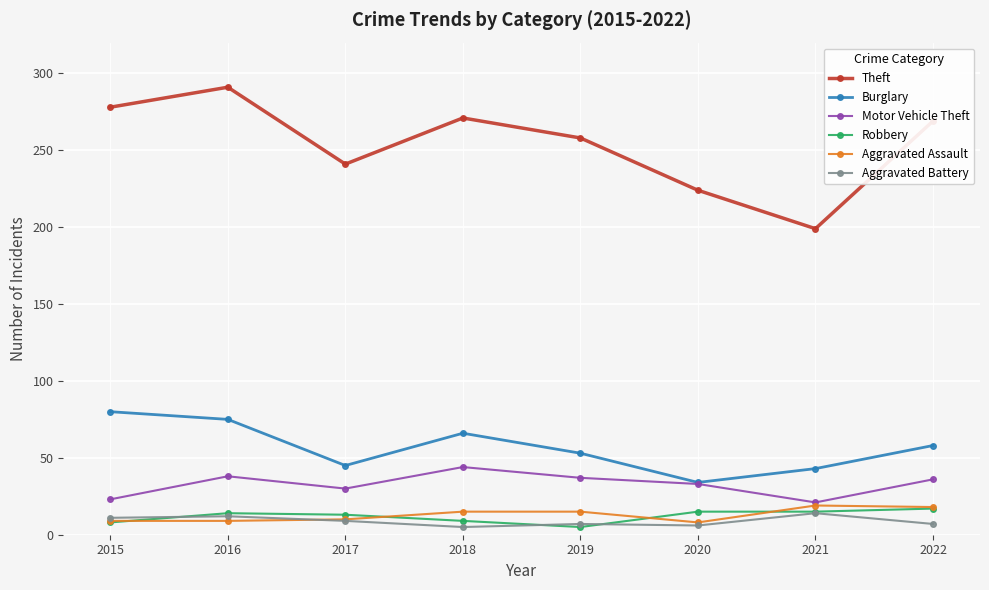

How many values in the Aggravated Assault series are below 15?

4